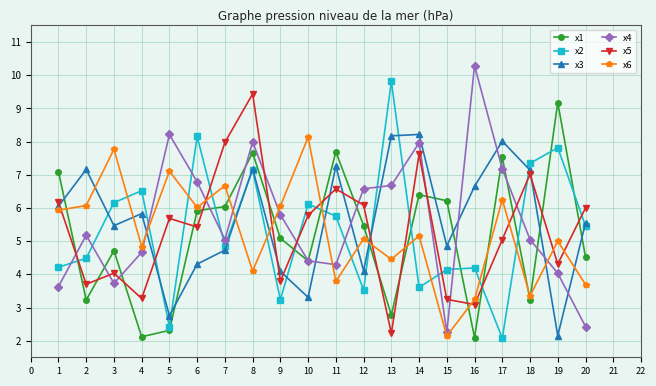

Count the number of categories in the chart.

20